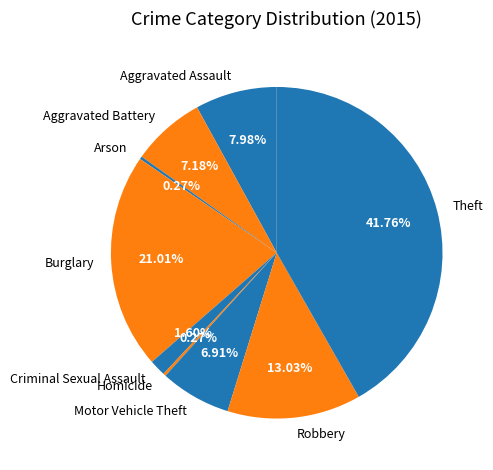

Do Aggravated Assault and Motor Vehicle Theft together represent more than half of the pie?

No